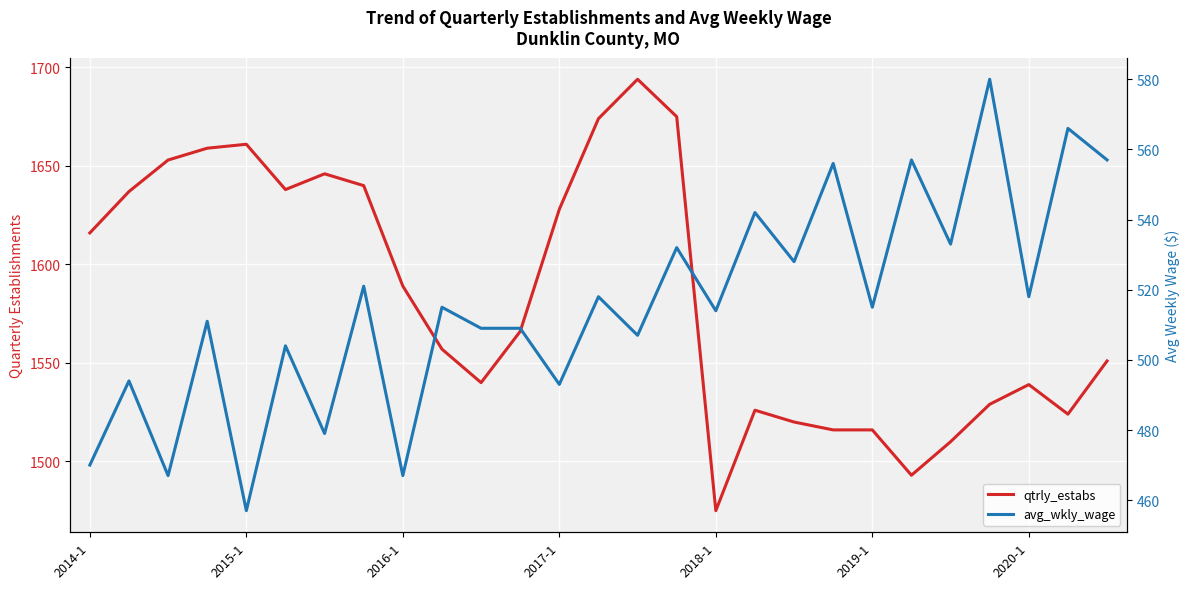

What is the spread (max minus min) of values at 2016-1?

1122